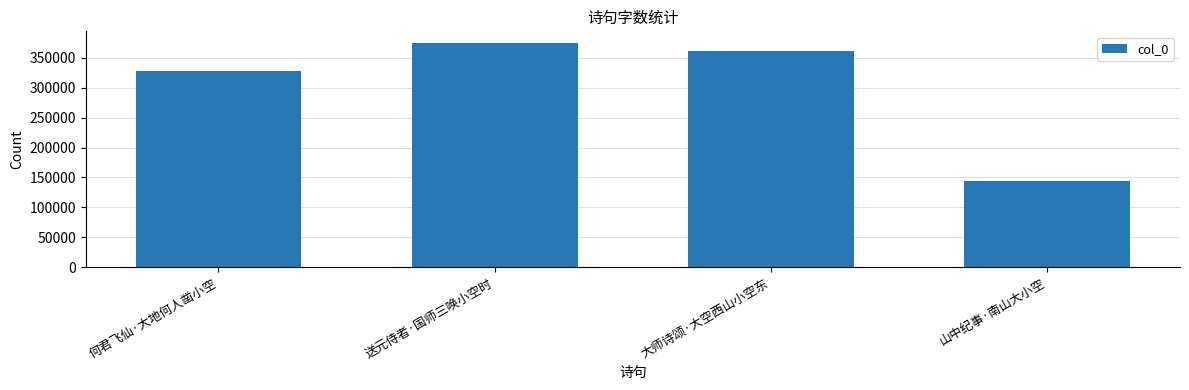

Read the value at 何君飞仙·大地何人凿小空.

327434